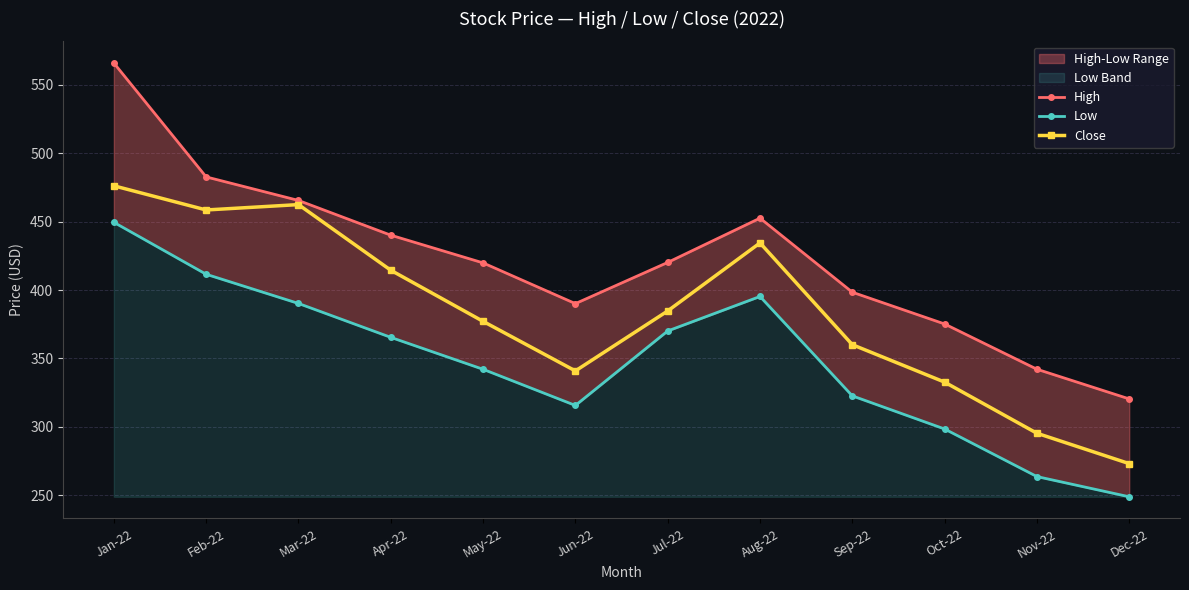

Reading right to left, what are all the values shown in this chart?

High: 320.4	342.1	375.2	398.4	452.6	420.2	390.1	419.9	440.1	465.5	482.8	566.0
Low: 248.9	263.7	298.4	322.7	395.3	370.1	315.7	342.1	365.4	390.2	411.6	449.6
Close: 273.1	295.3	332.7	360.1	434.5	384.8	340.9	377.1	414.5	462.5	458.6	476.2